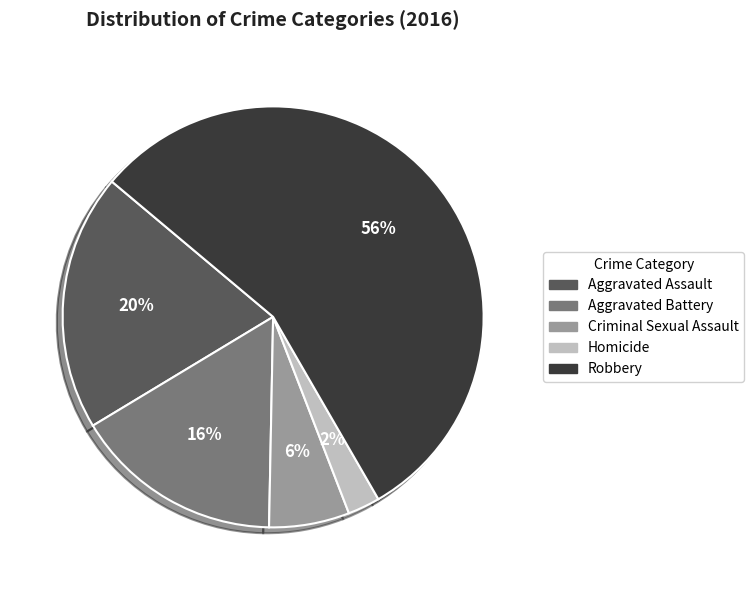

How many slices are in this pie chart?

5